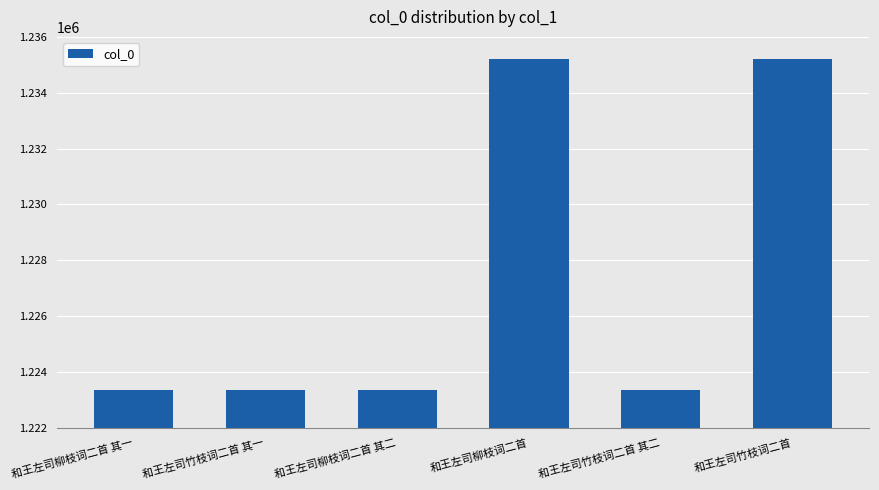

What is the difference between the values at 和王左司竹枝词二首 其一 and 和王左司柳枝词二首?

11878